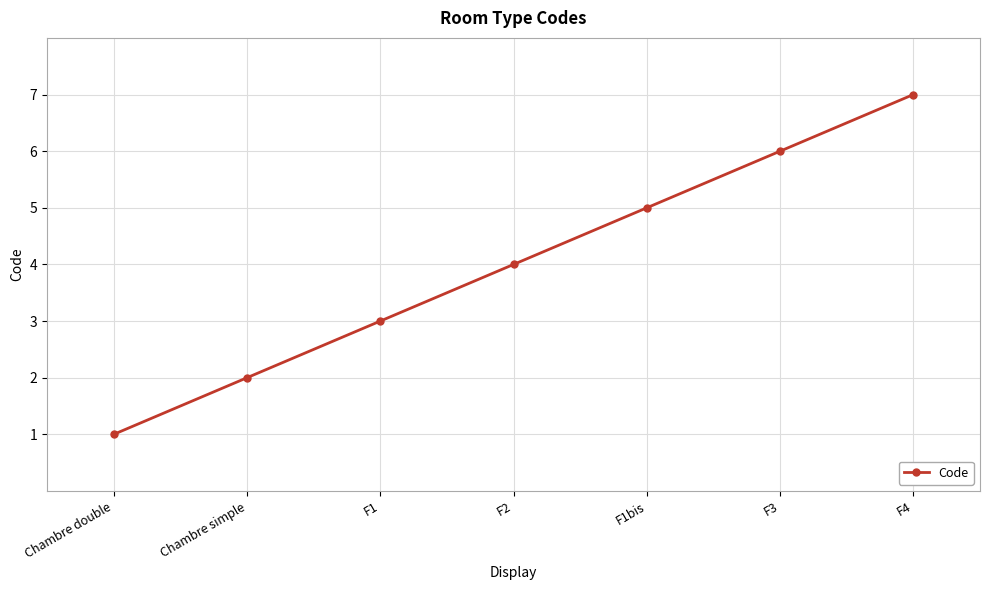

What is the difference between the maximum and minimum values?

6